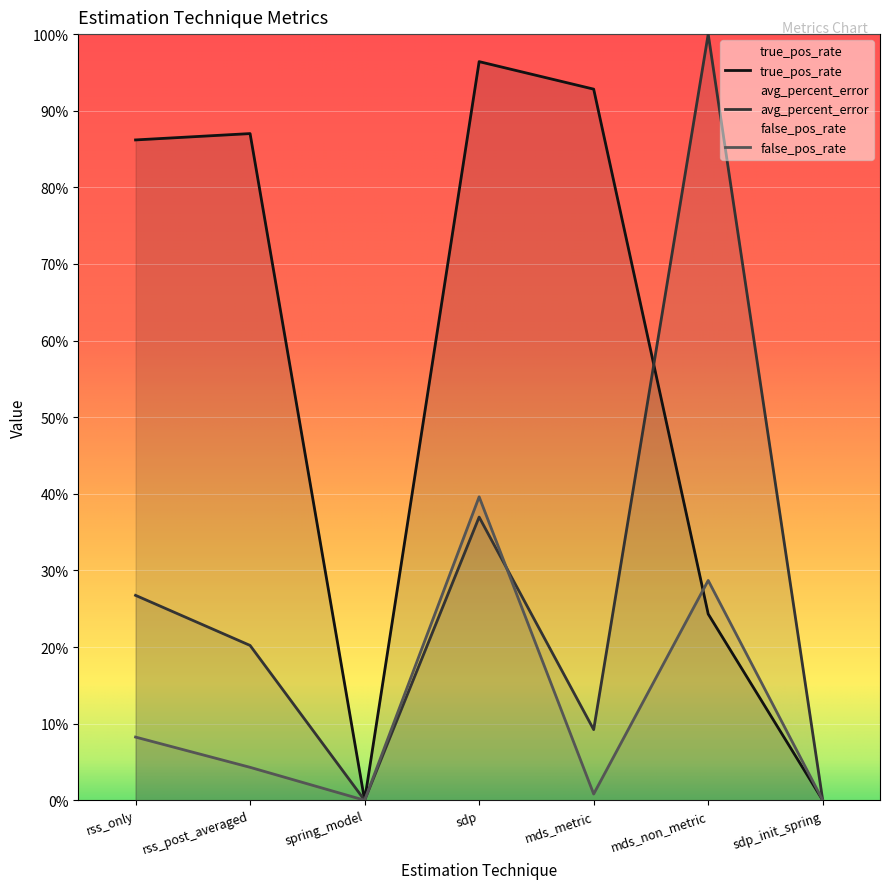

How many times do avg_percent_error and true_pos_rate cross each other?

1